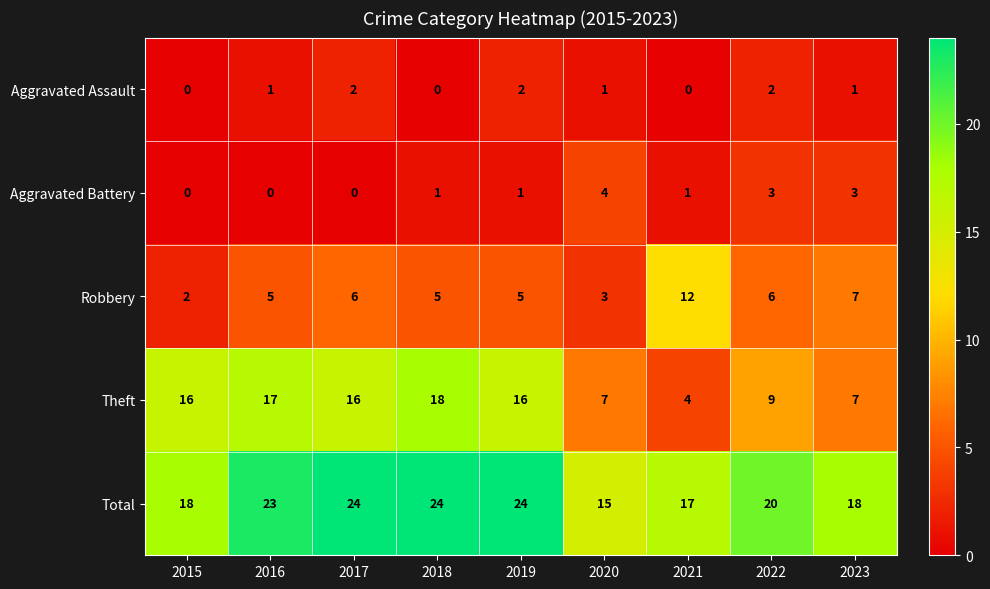

At 2016, list the series in order from largest to smallest.

Total, Theft, Robbery, Aggravated Assault, Aggravated Battery